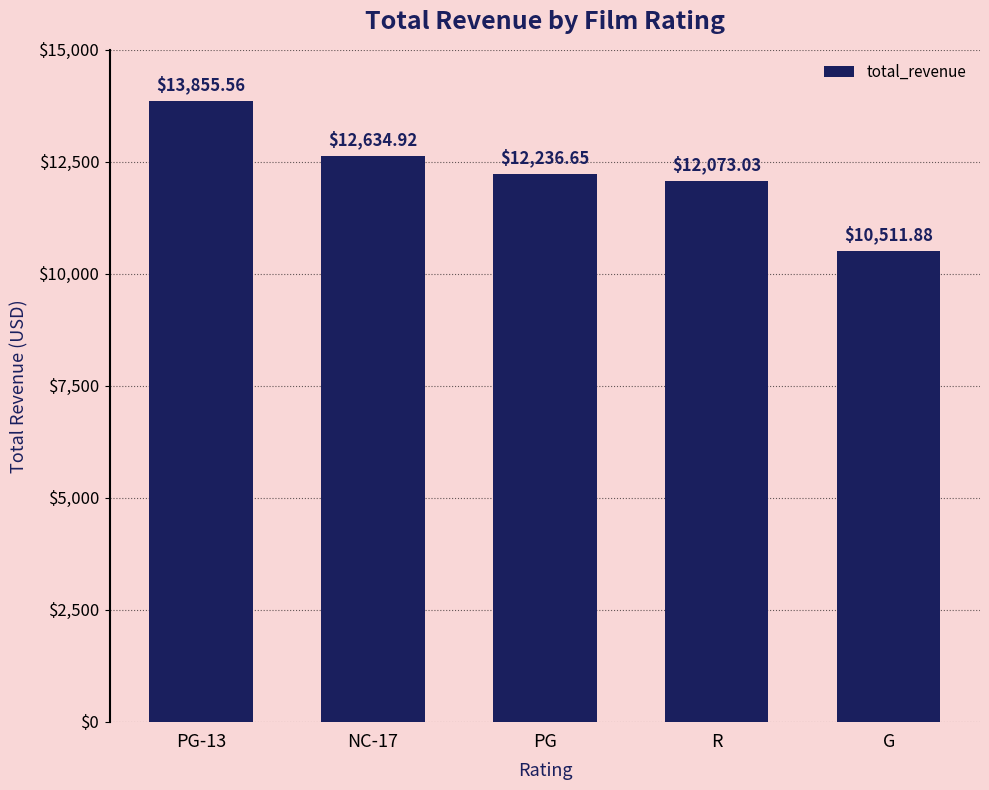

Rank the categories by value from lowest to highest.

G, R, PG, NC-17, PG-13